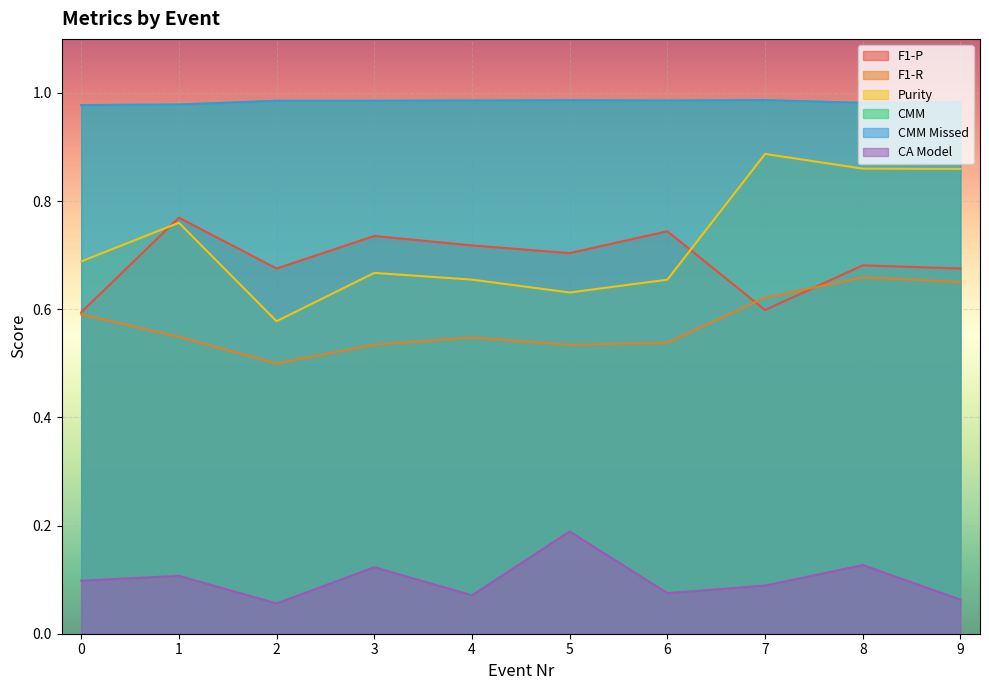

Where is the first local minimum for F1-R?

2